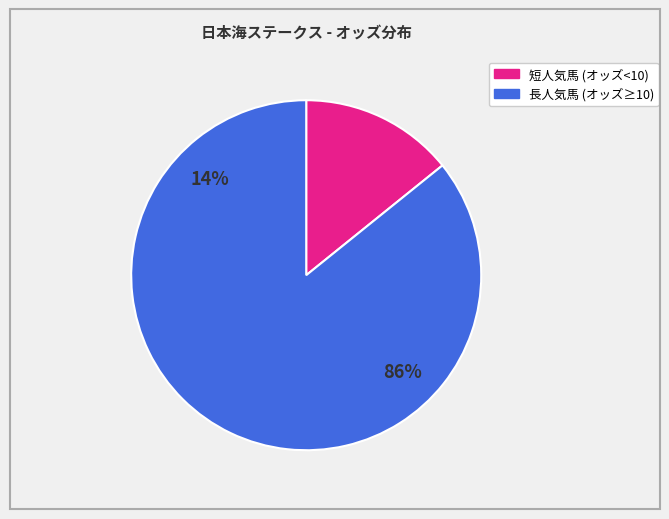

The ダイシンブラック slice represents 65% of the pie. True or false?

False